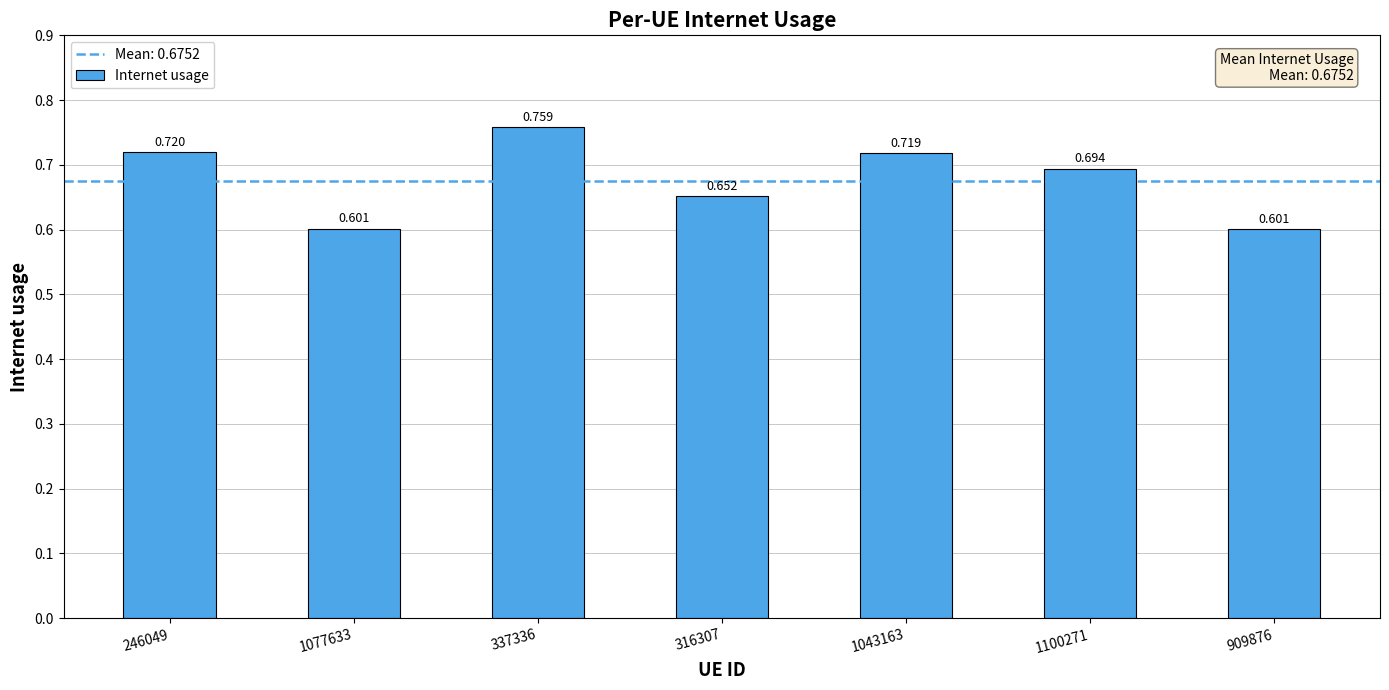

What is the difference between the second highest and second lowest values?

0.1